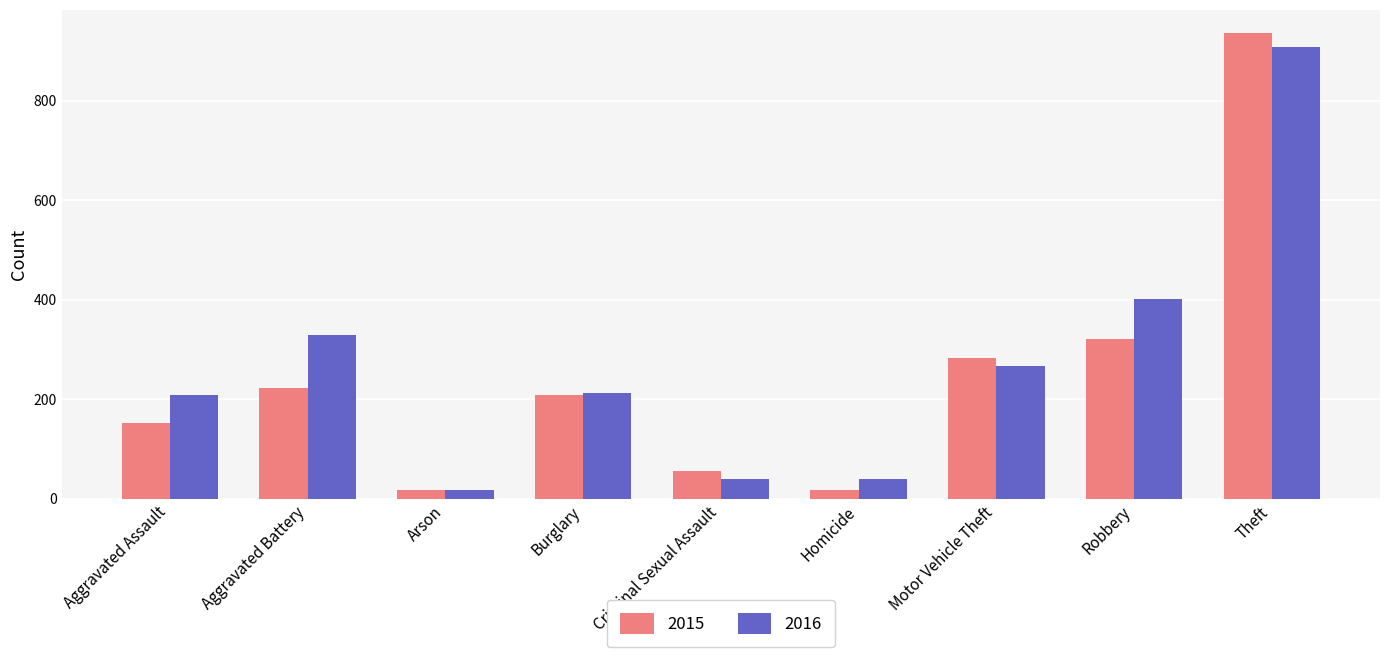

Which category has the highest value across all series?

Theft